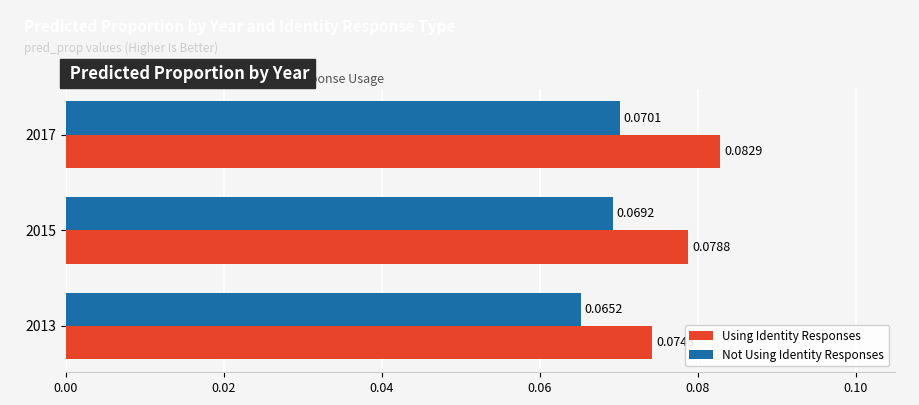

How many distinct data groups are displayed?

2